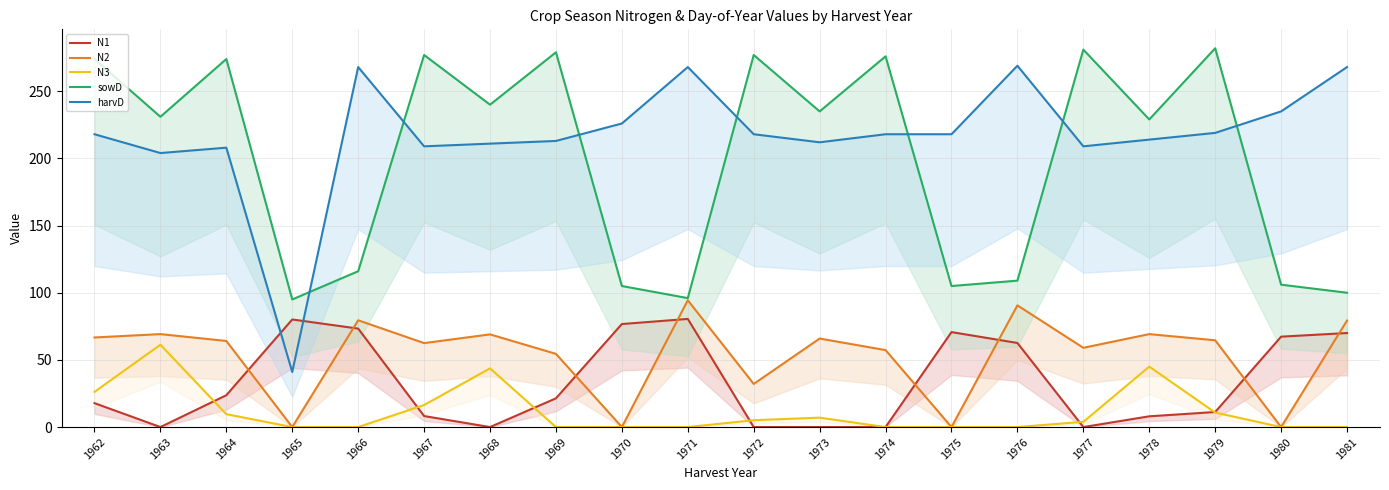

Which series has the largest total across all categories?

harvD